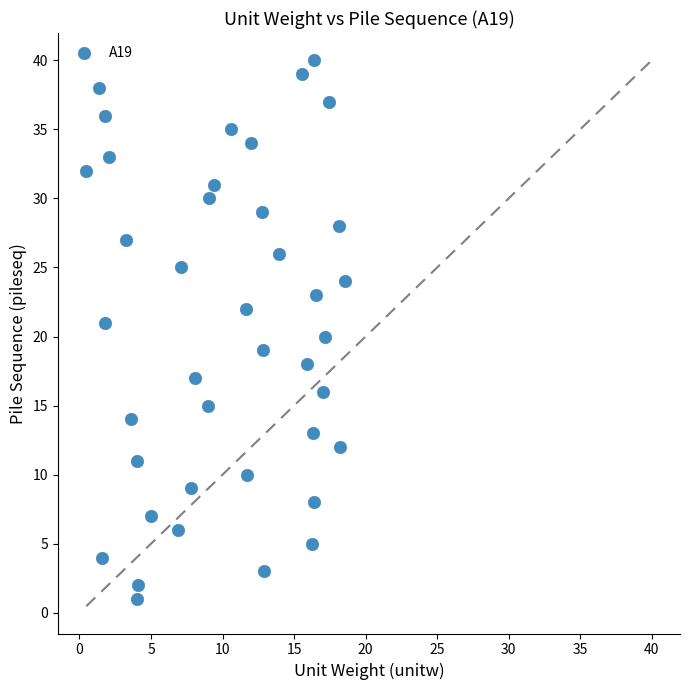

What is the range of Y values (max minus min)?

39